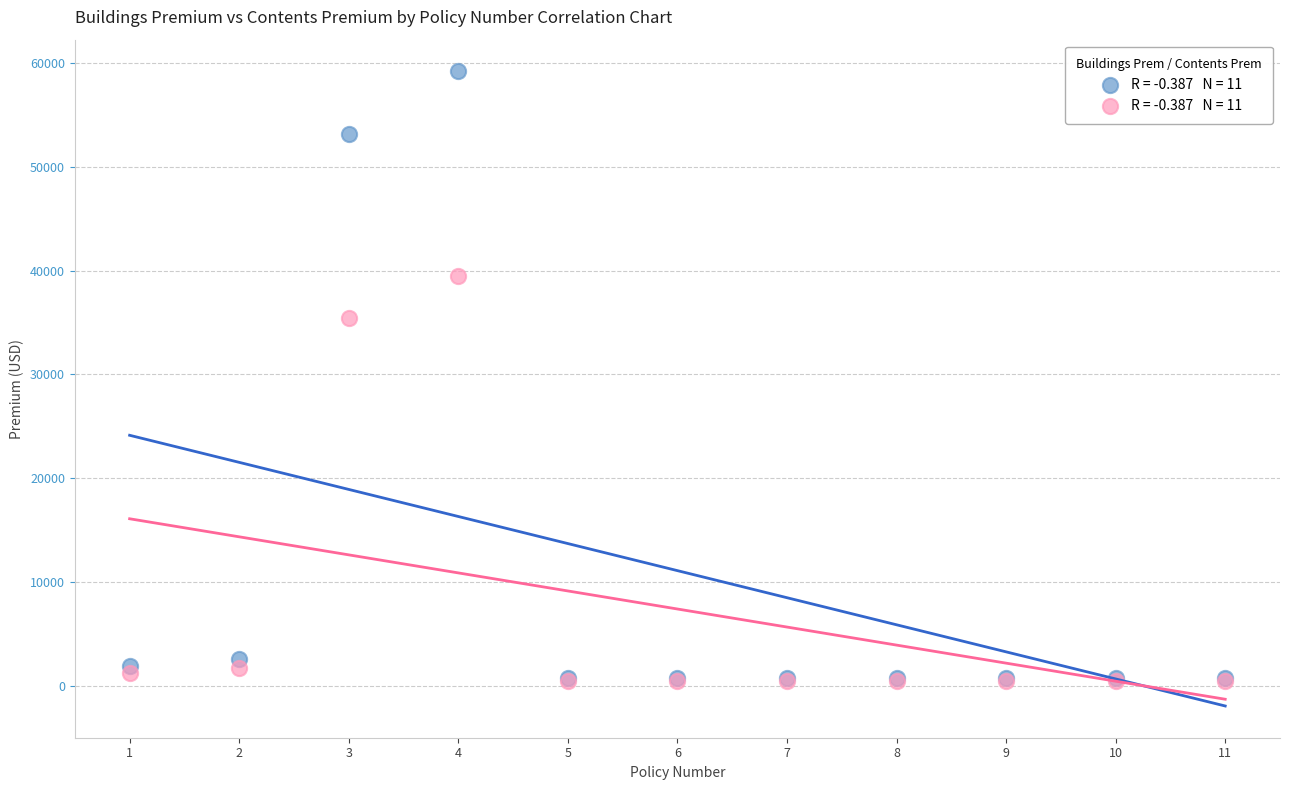

Across all series, what Y value is closest to 29844?

35420.0